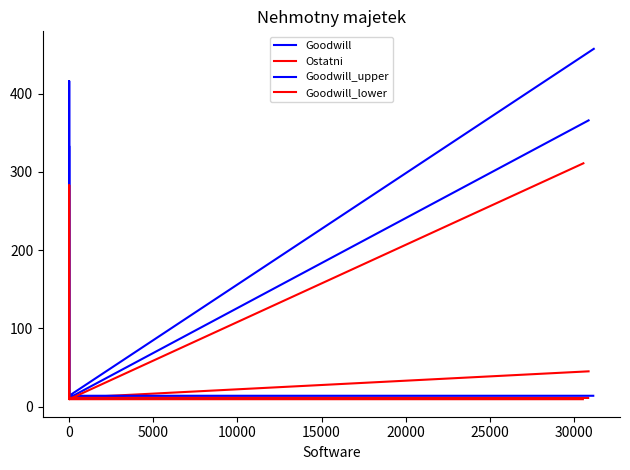

Between which two adjacent categories do Ostatni and Goodwill_lower first intersect?

0 and 5000